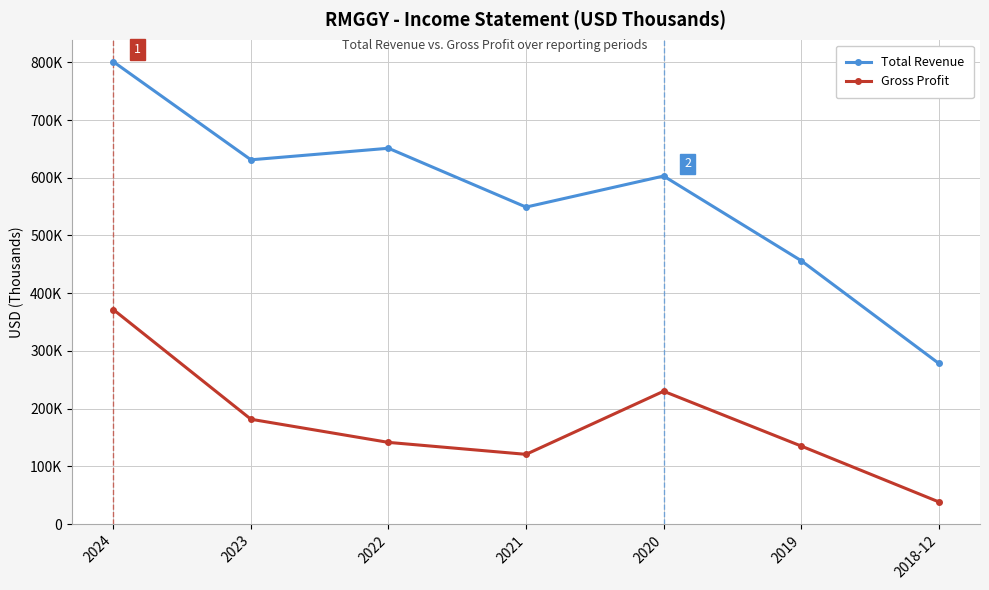

What is the total value across all series at 2023?

812800